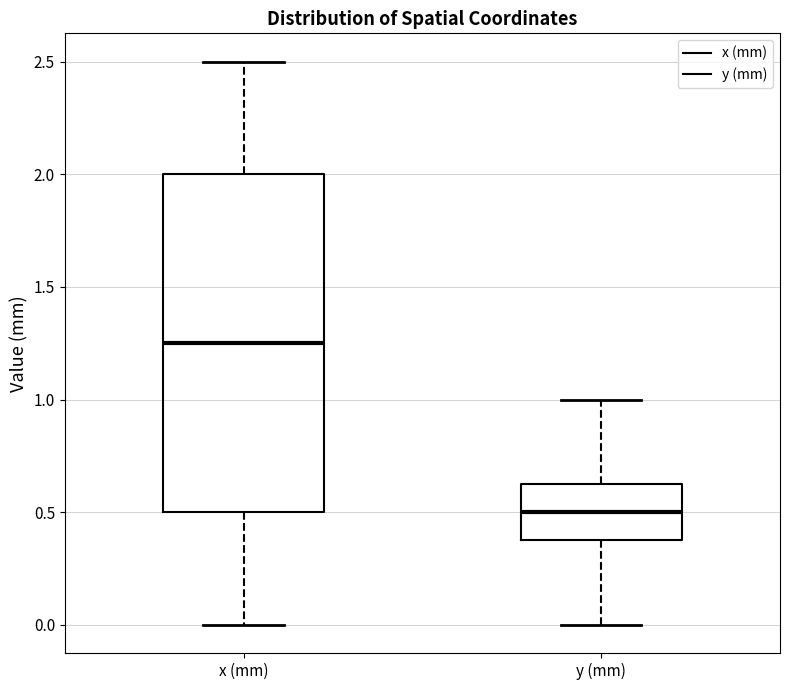

Which box is the tallest, from its lower edge to its upper edge?

x (mm)